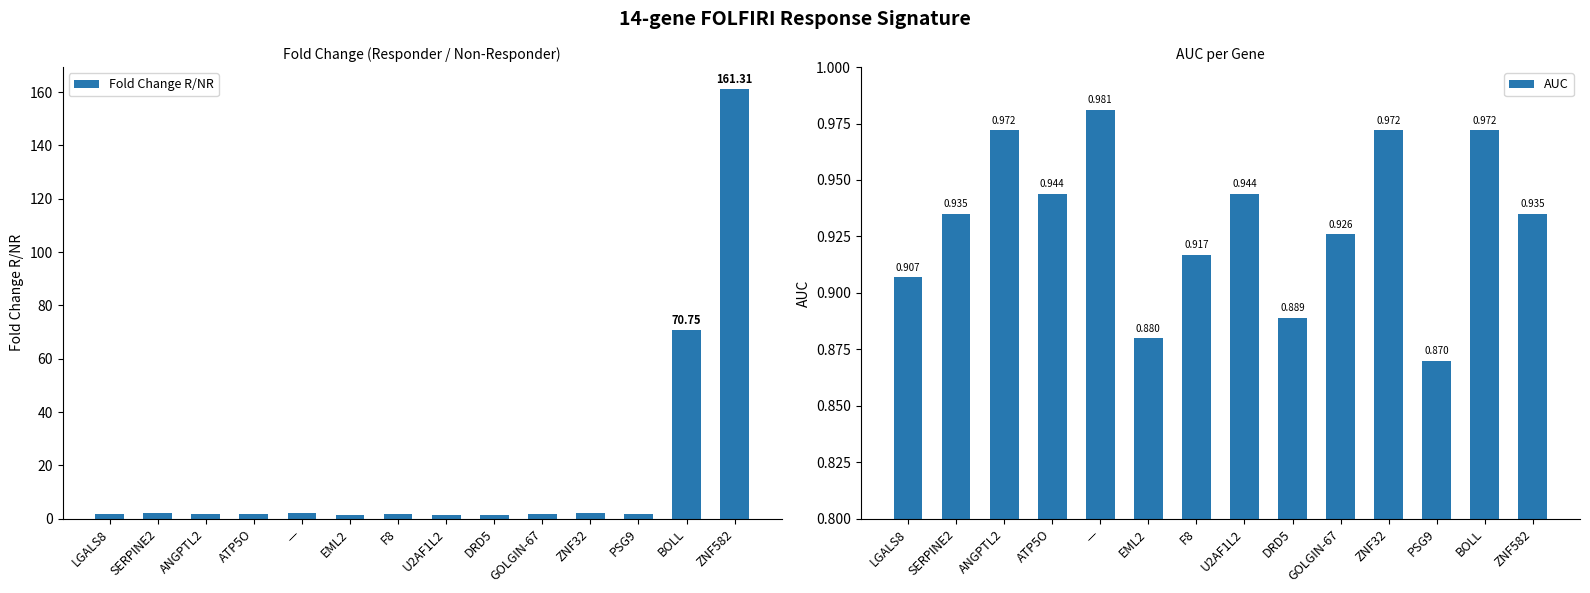

List the series in order of their peak value, lowest first.

AUC, Fold Change R/NR